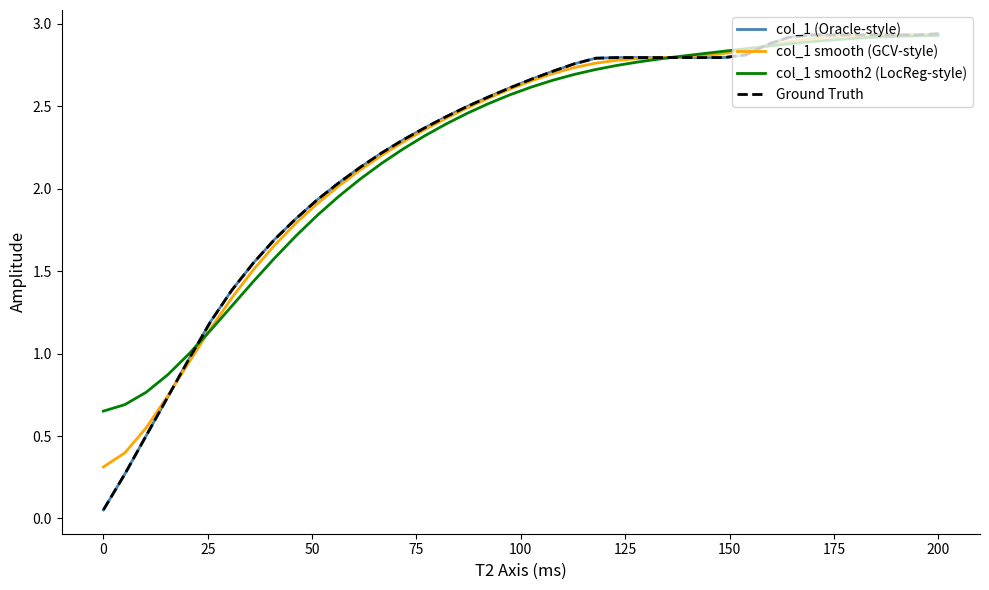

Reading left to right, transcribe all the data shown in this chart.

col_1 (Oracle-style): 0.1	0.3	0.5	0.7	1.0	1.2	1.4	1.5	1.7	1.8	1.9	2.0	2.1	2.2	2.3	2.4	2.4	2.5	2.6	2.6	2.7	2.7	2.8	2.8	2.8	2.8	2.8	2.8	2.8	2.8	2.8	2.9	2.9	2.9	2.9	2.9	2.9	2.9	2.9	2.9
col_1 smooth (GCV-style): 0.3	0.4	0.6	0.7	0.9	1.1	1.3	1.5	1.7	1.8	1.9	2.0	2.1	2.2	2.3	2.4	2.4	2.5	2.5	2.6	2.7	2.7	2.7	2.8	2.8	2.8	2.8	2.8	2.8	2.8	2.8	2.9	2.9	2.9	2.9	2.9	2.9	2.9	2.9	2.9
col_1 smooth2 (LocReg-style): 0.7	0.7	0.8	0.9	1.0	1.1	1.3	1.4	1.6	1.7	1.8	2.0	2.1	2.2	2.2	2.3	2.4	2.5	2.5	2.6	2.6	2.7	2.7	2.7	2.7	2.8	2.8	2.8	2.8	2.8	2.8	2.9	2.9	2.9	2.9	2.9	2.9	2.9	2.9	2.9
Ground Truth: 0.1	0.3	0.5	0.7	1.0	1.2	1.4	1.5	1.7	1.8	1.9	2.0	2.1	2.2	2.3	2.4	2.4	2.5	2.6	2.6	2.7	2.7	2.8	2.8	2.8	2.8	2.8	2.8	2.8	2.8	2.8	2.9	2.9	2.9	2.9	2.9	2.9	2.9	2.9	2.9